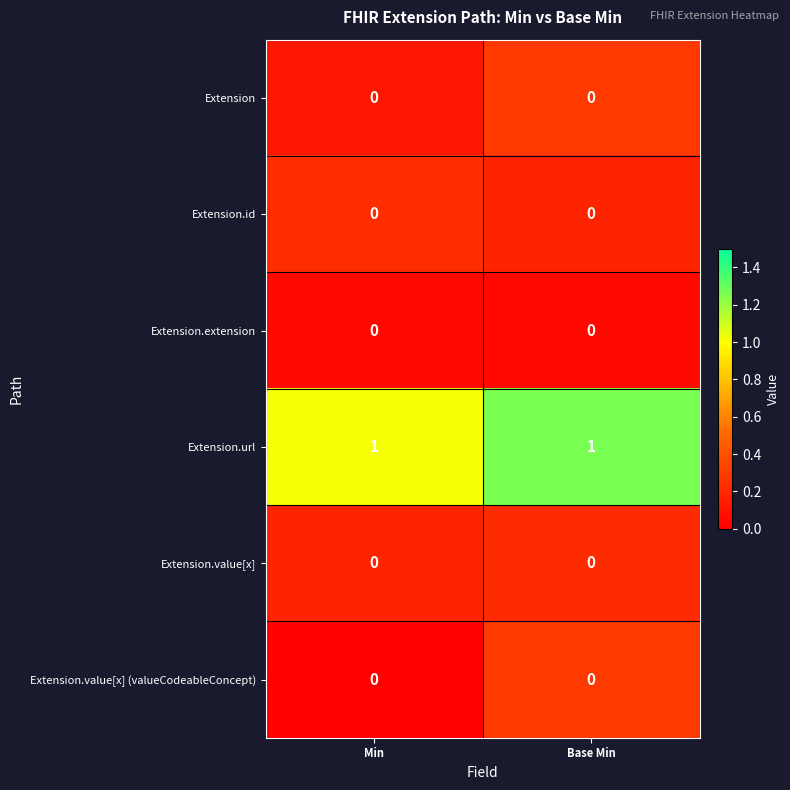

Which series has the largest total across all categories?

Extension.url